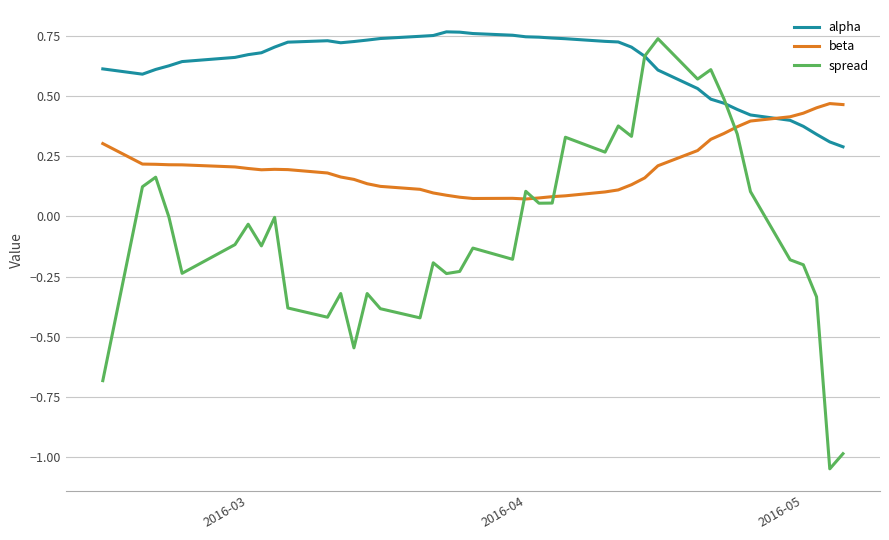

After their last crossing, which series has the higher values: beta or spread?

beta